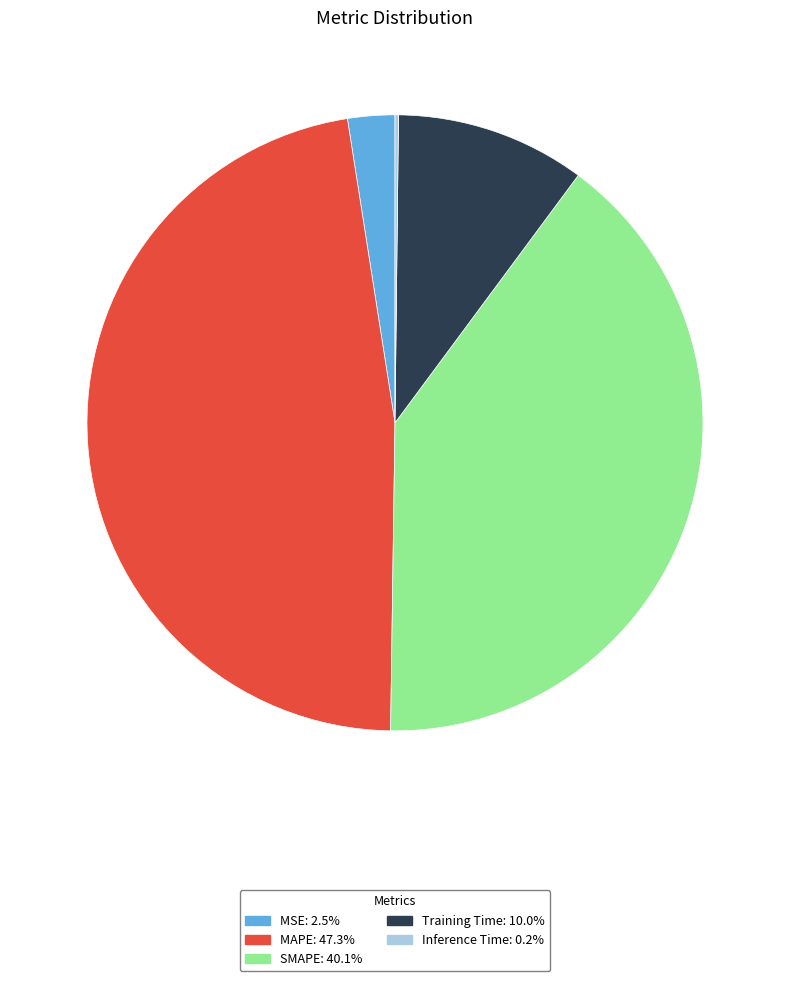

Which category has the biggest portion of the pie?

MAPE